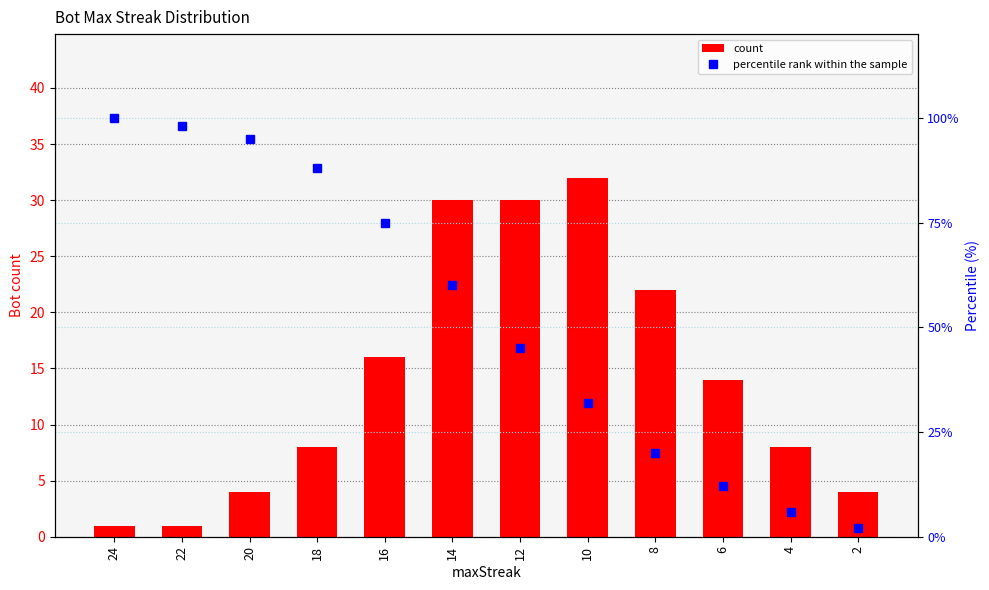

At which category is the sum across all series the highest?

24